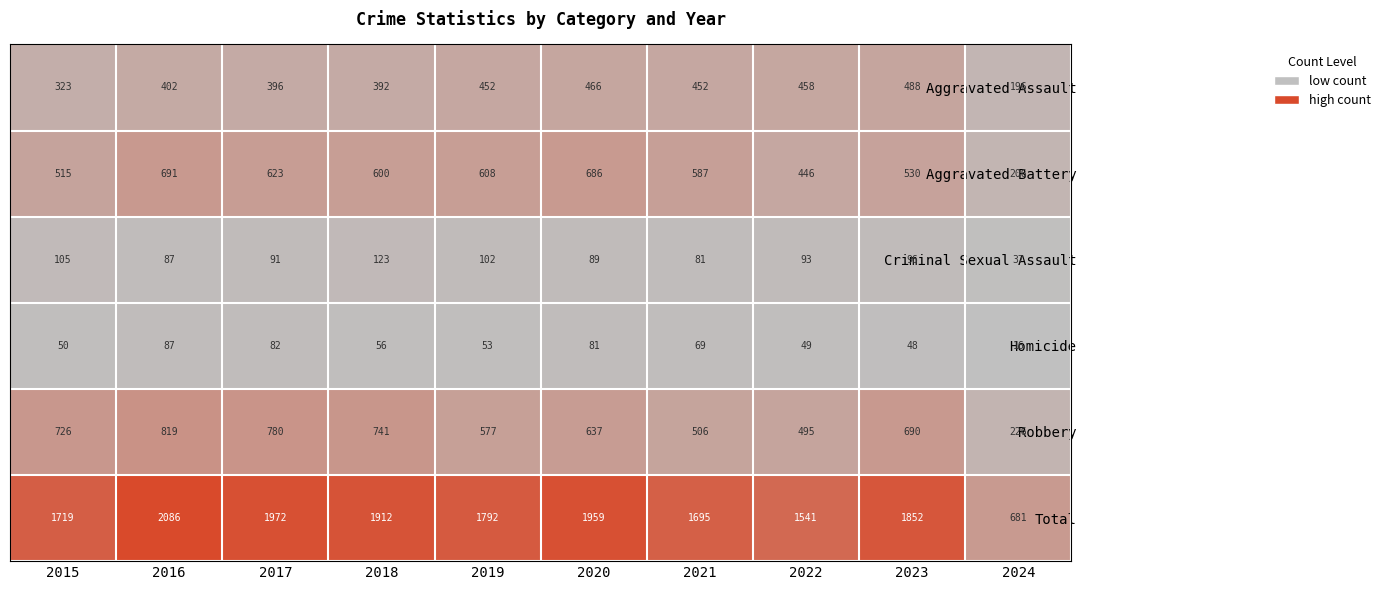

The Criminal Sexual Assault series shows 130 at 2020. True or false?

False